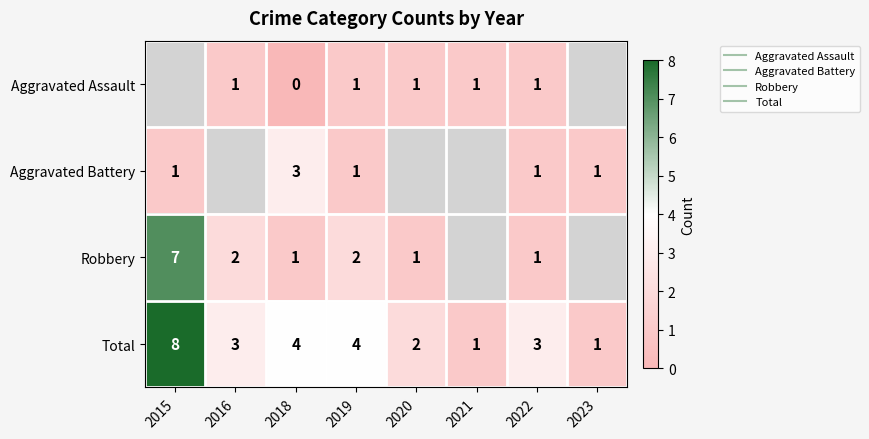

Which series has the widest spread of values?

row_3